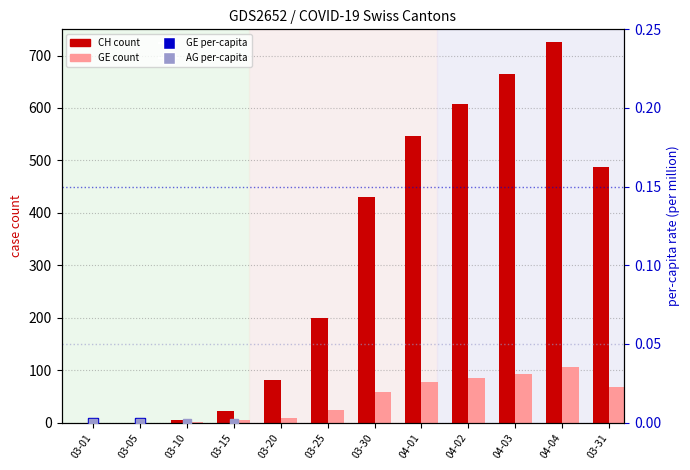

Is the value of CH count at 04-01 greater than the value of AG_pc (per million) at 04-02?

Yes